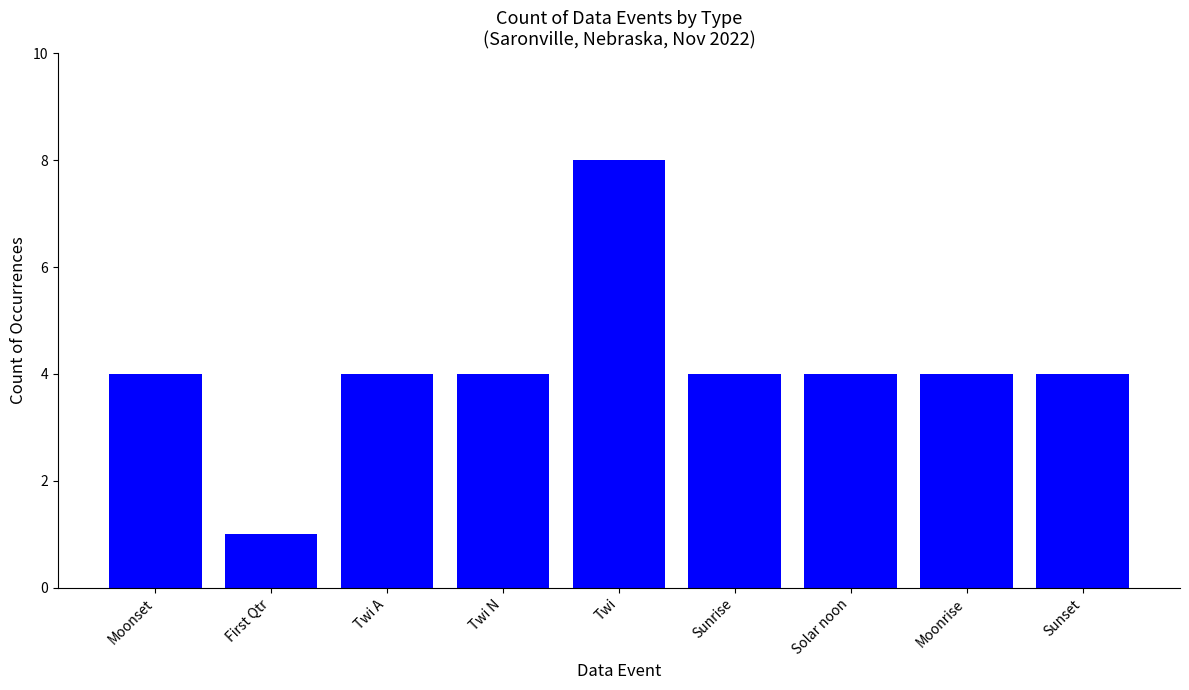

How many distinct data groups are displayed?

1